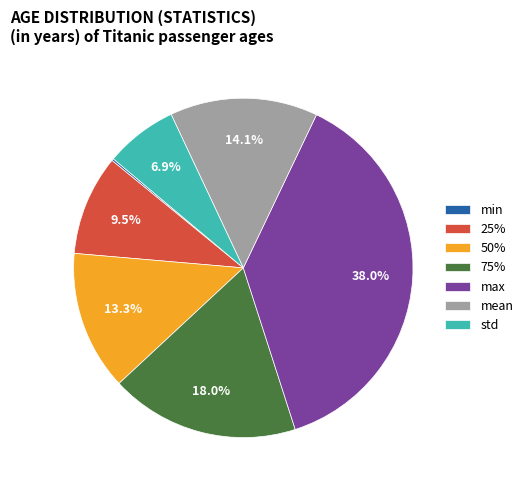

What is the ratio of the value at mean to the value at 75%?

0.8